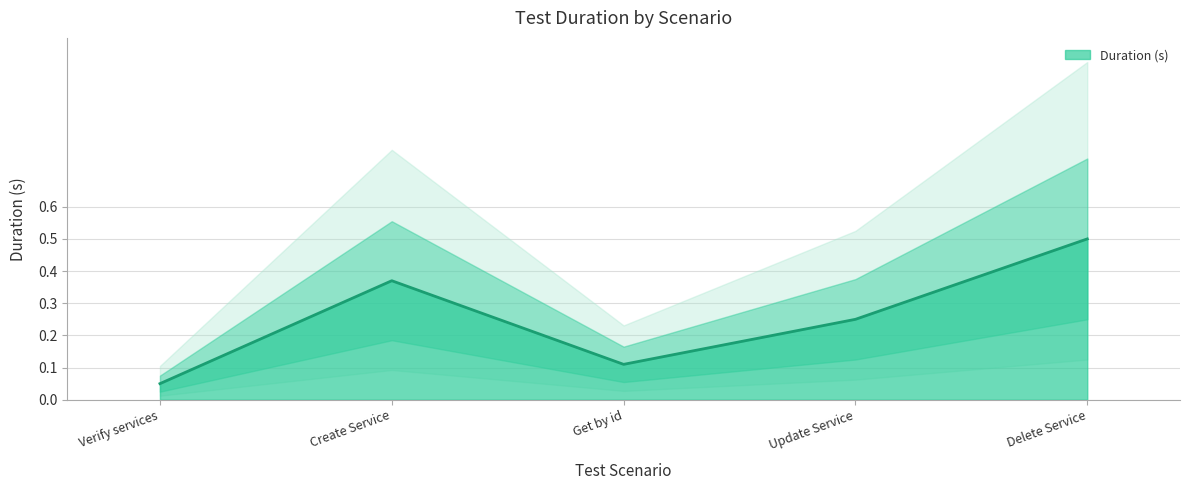

The value of Duration (s) at Verify services is 0.0. True or false?

False